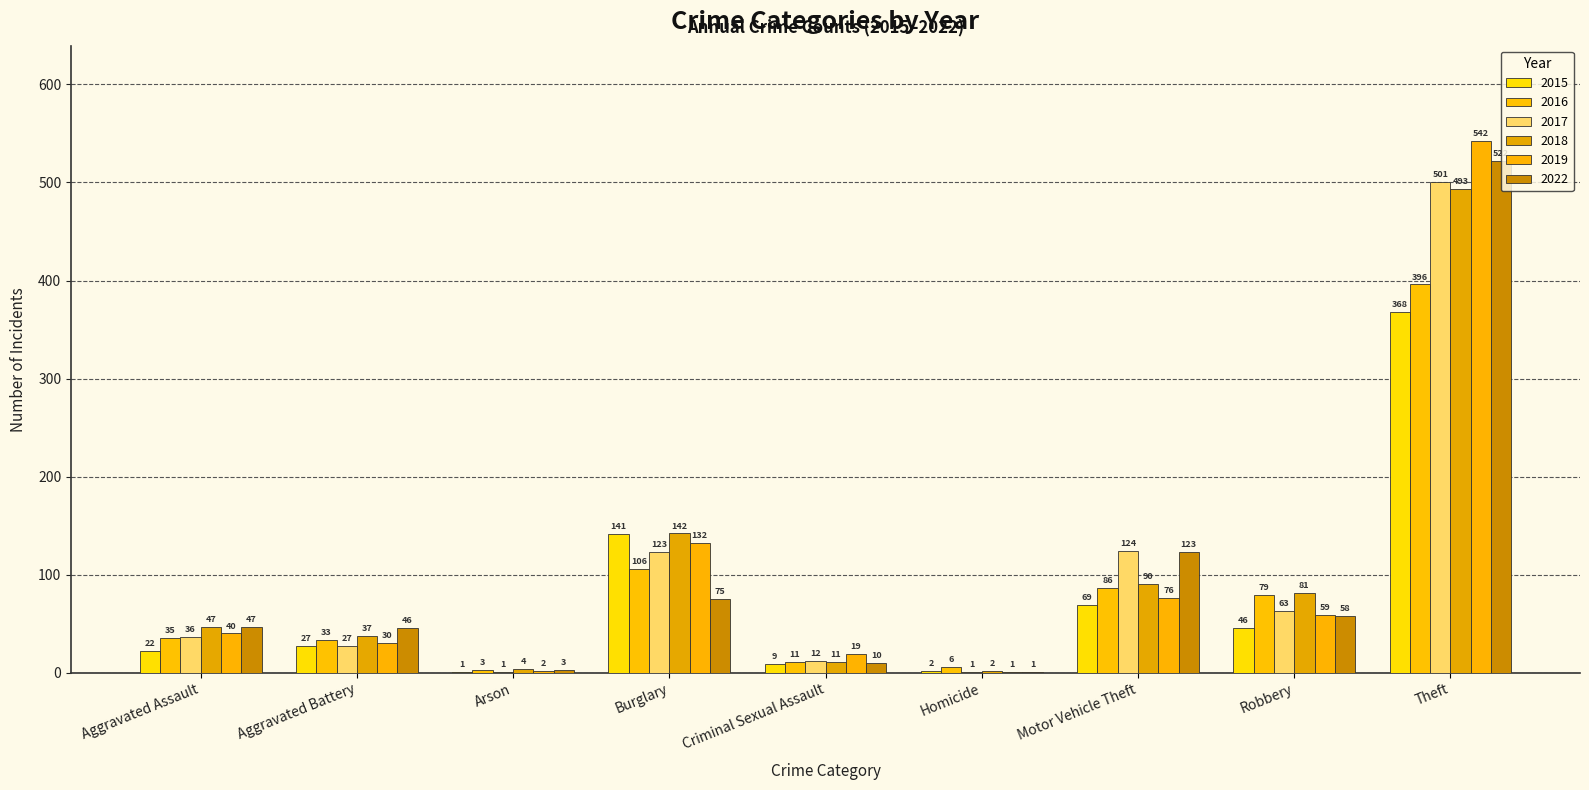

What is the greatest value displayed?

542